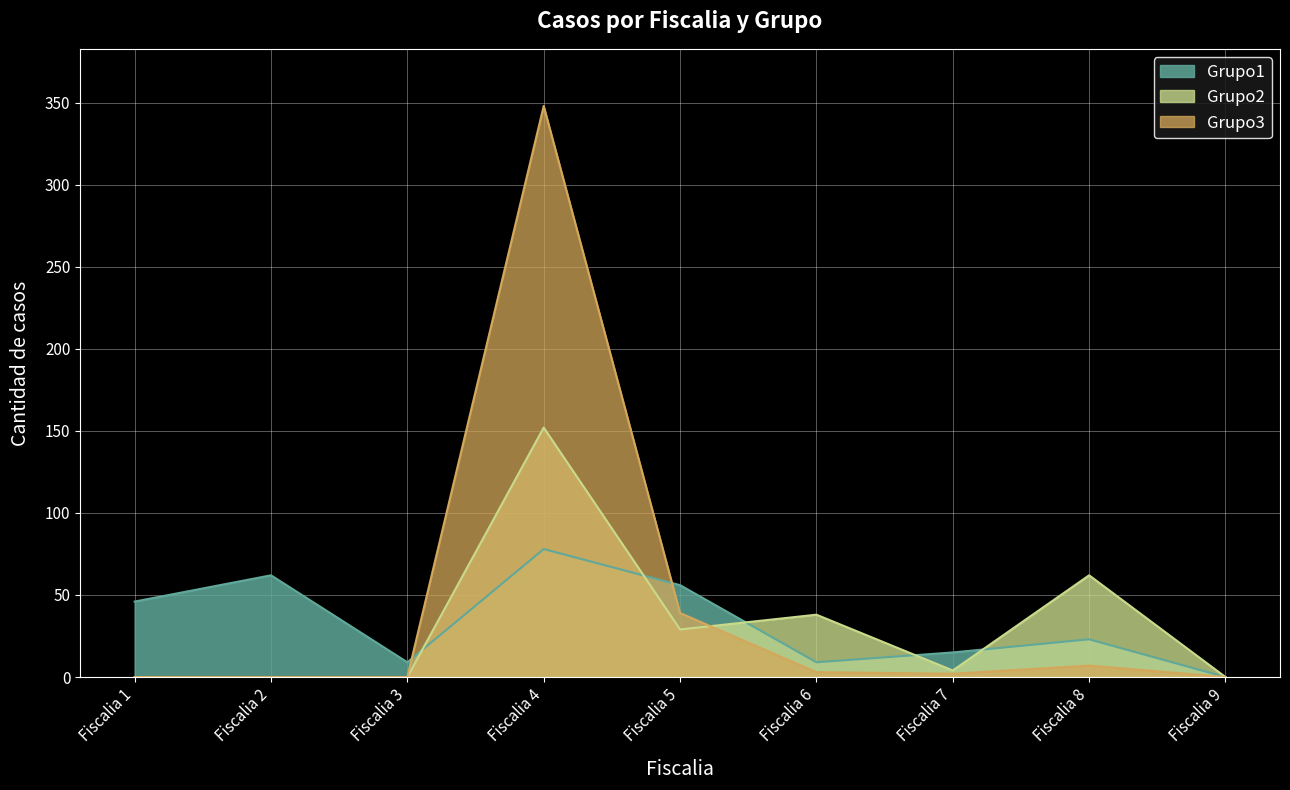

Where does the Grupo3 series first go above 2?

Fiscalia 4